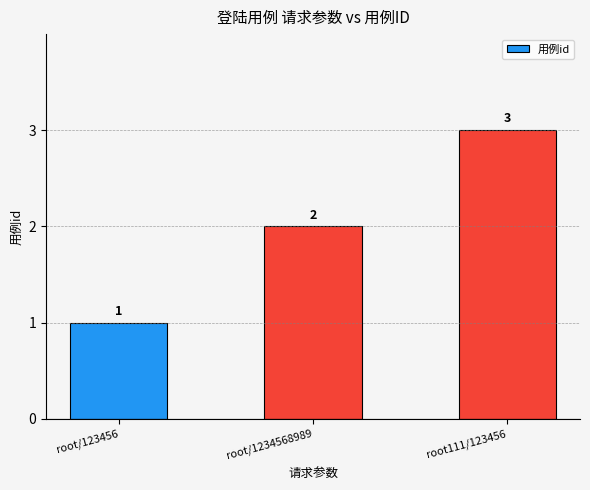

What is the change in value from root/123456 to root/1234568989?

+1